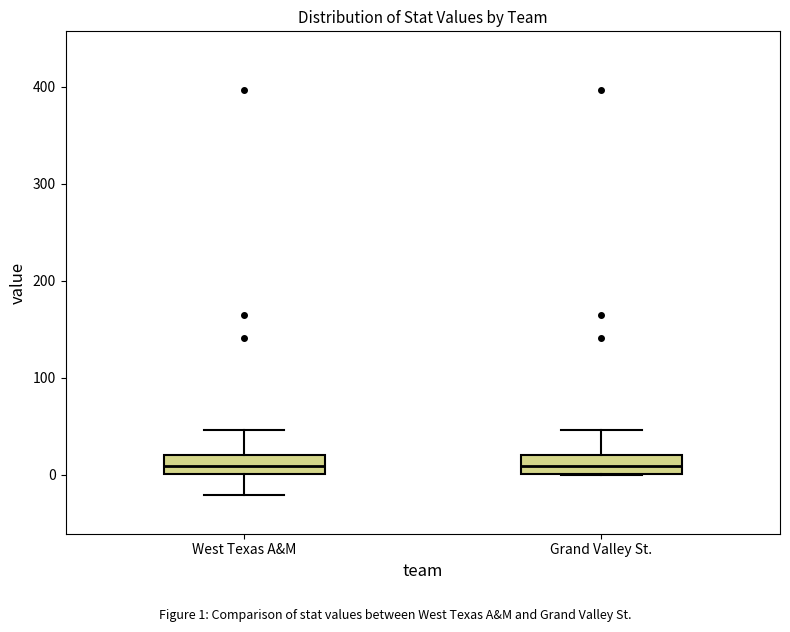

Where does the median line of the box for Grand Valley St. sit on the y-axis? The values are not printed on the chart, so give them approximately, as read against the axis.

10